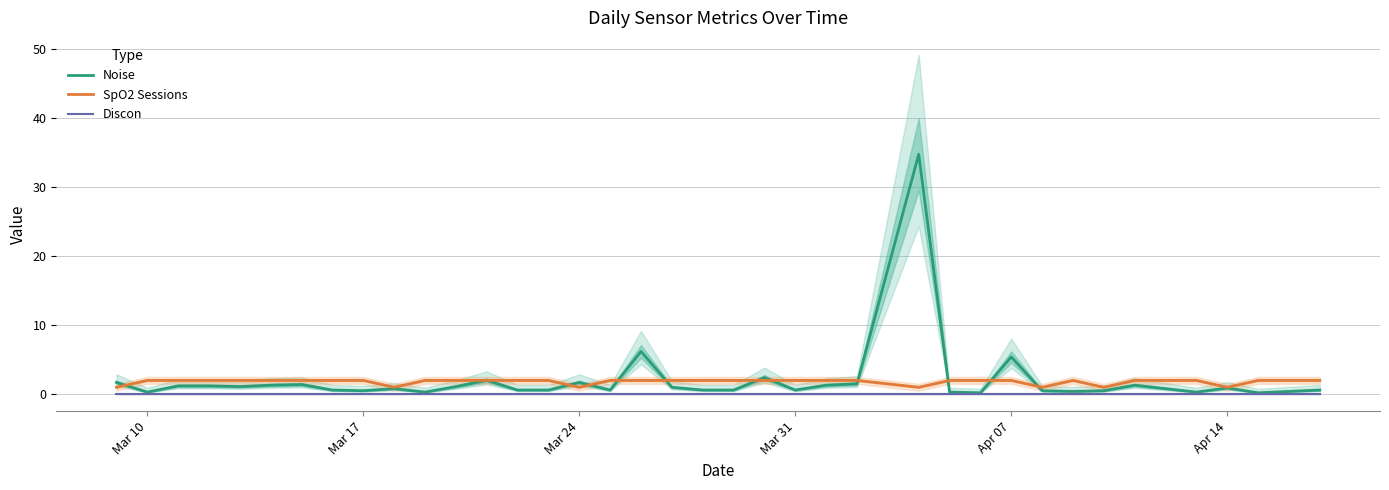

True or false: Discon has more than 1 points higher than both neighbors.

False